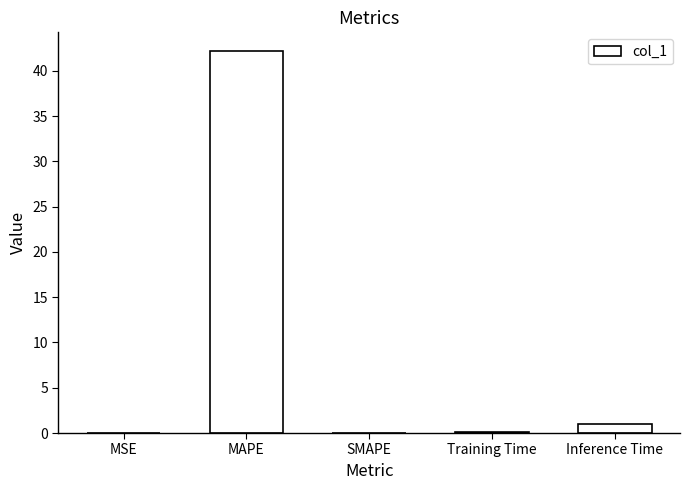

What is the approximate value at MAPE?

42.1